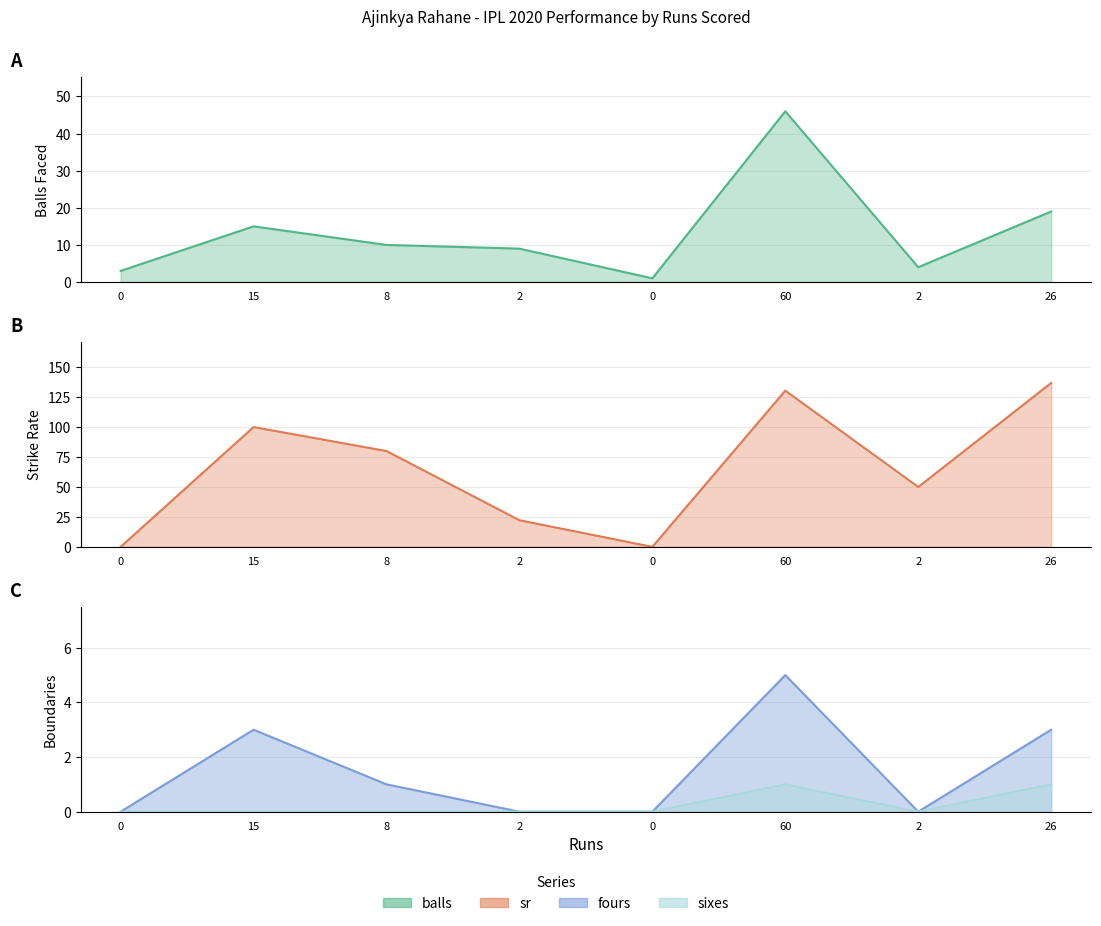

True or false: sixes and fours cross at least once.

False